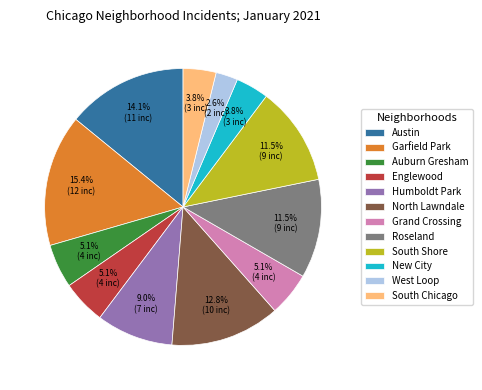

To the nearest percent, what is the difference between the largest and smallest slice percentages?

13%